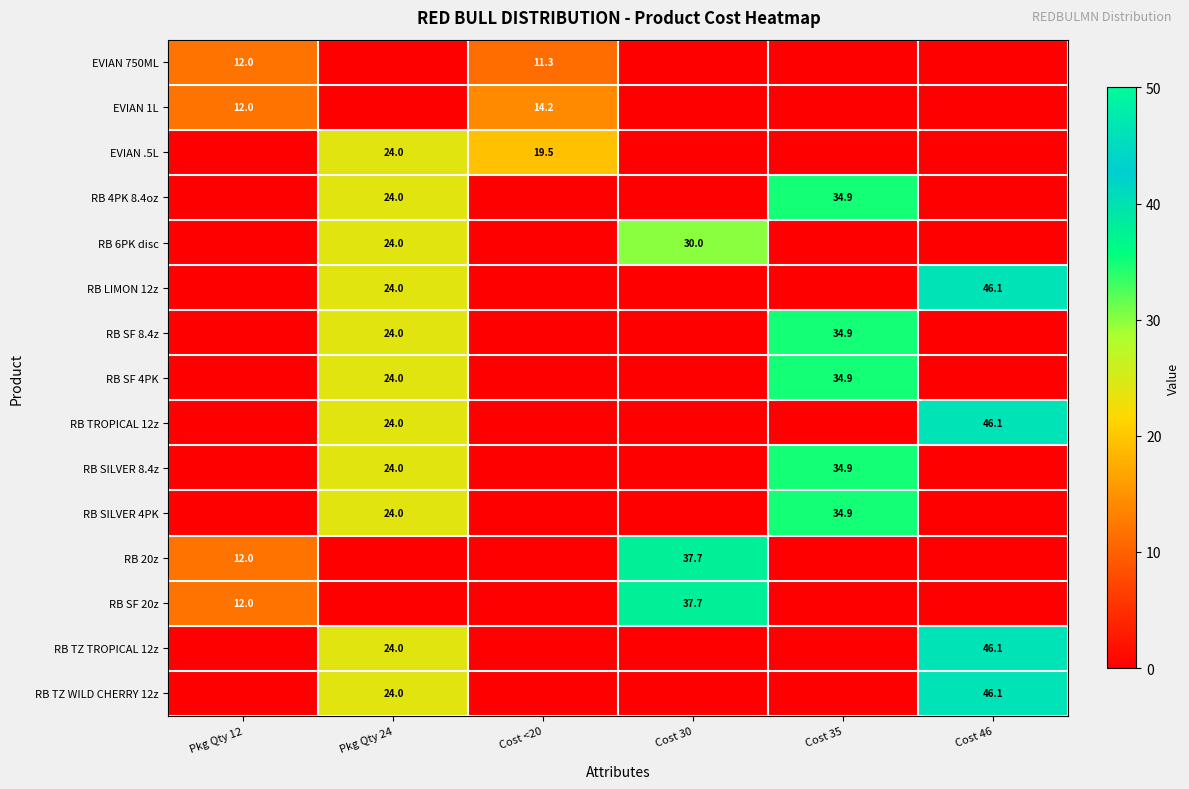

What is the difference between the RB SF 8.4z values at Cost 35 and Pkg Qty 24?

10.9